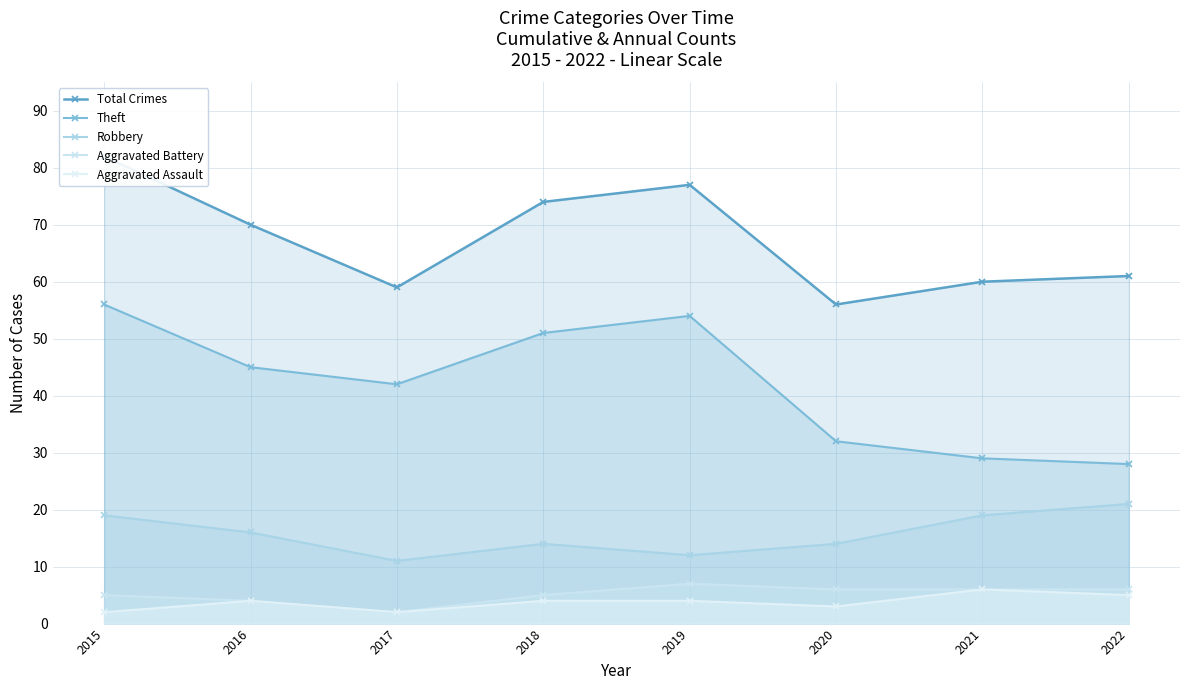

List the series in order of their peak value, highest first.

Total Crimes, Theft, Robbery, Aggravated Battery, Aggravated Assault